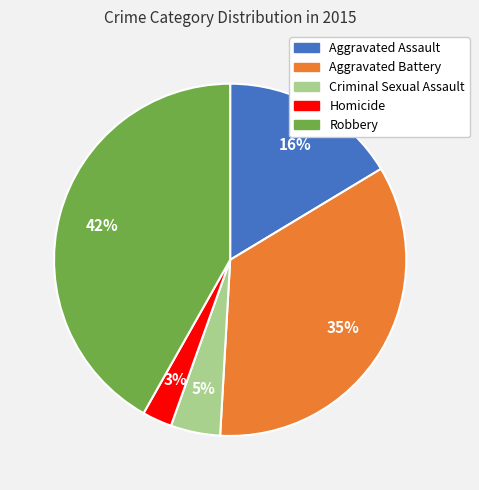

The Aggravated Battery slice represents 48% of the pie. True or false?

False